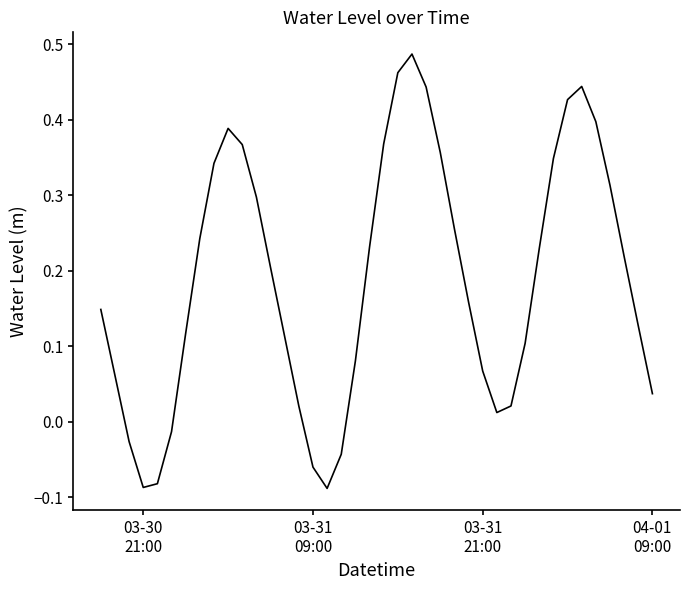

What is the difference between the maximum and minimum values?

0.6